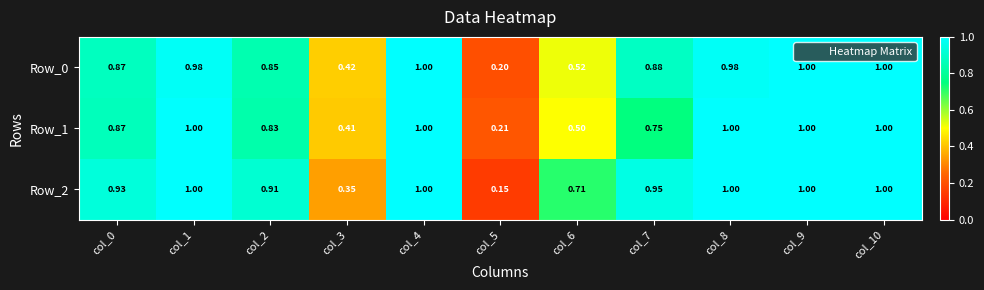

Is the value of Row_2 at col_3 greater than the value of Row_1 at col_10?

No